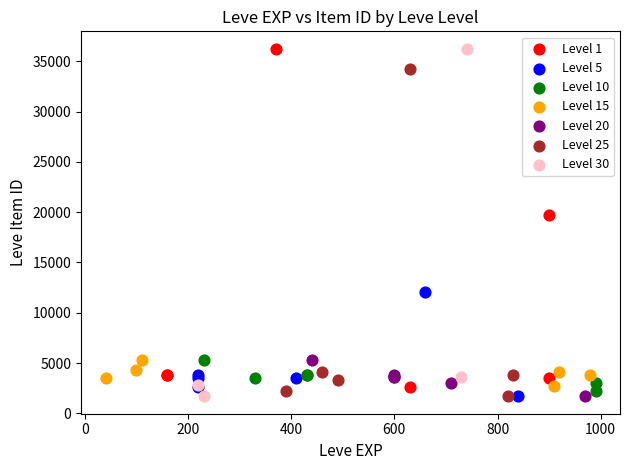

What are all the series names shown in the legend?

Level 1, Level 5, Level 10, Level 15, Level 20, Level 25, Level 30